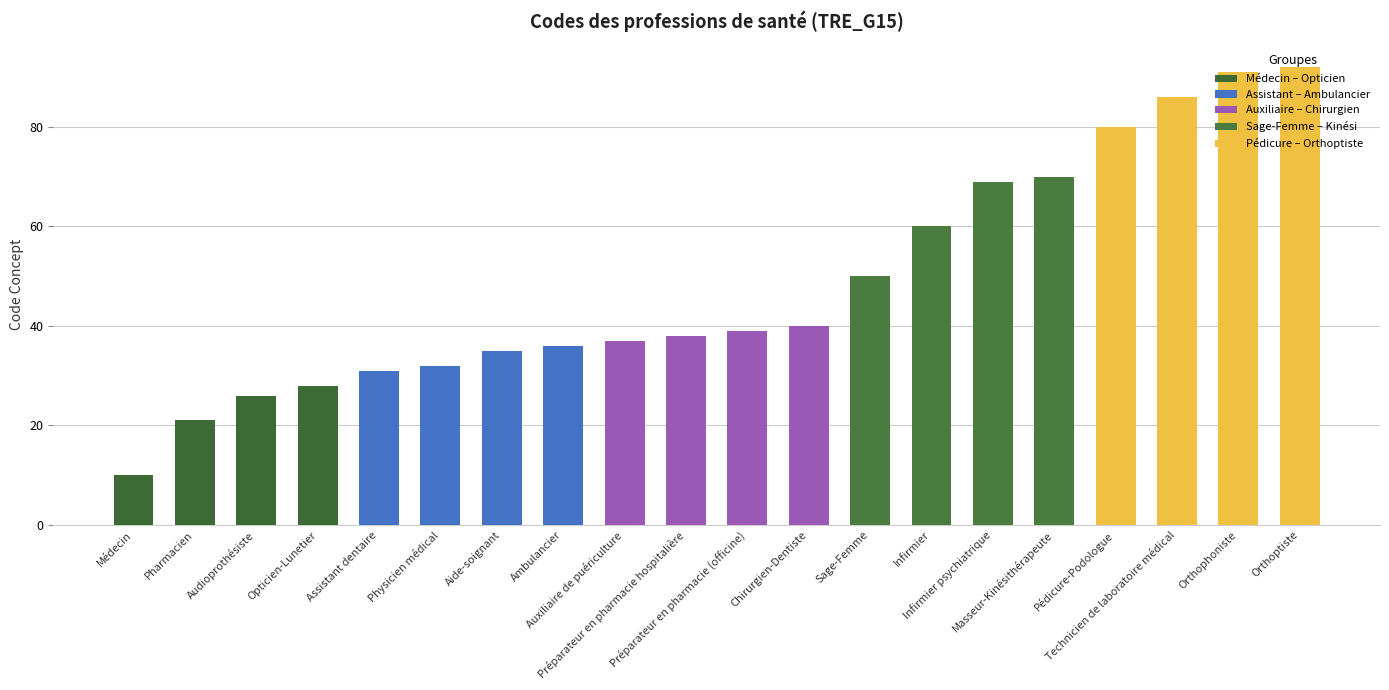

At which category does the chart reach its peak across all series?

Orthoptiste